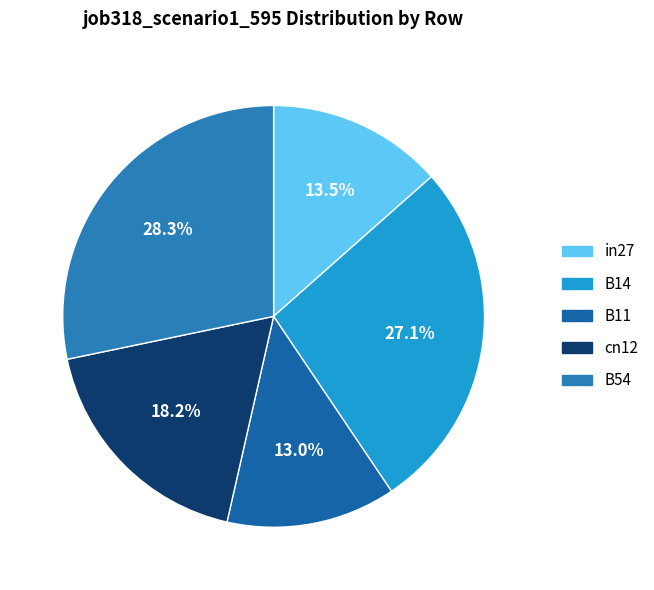

To the nearest percent, what is the average slice percentage?

20%